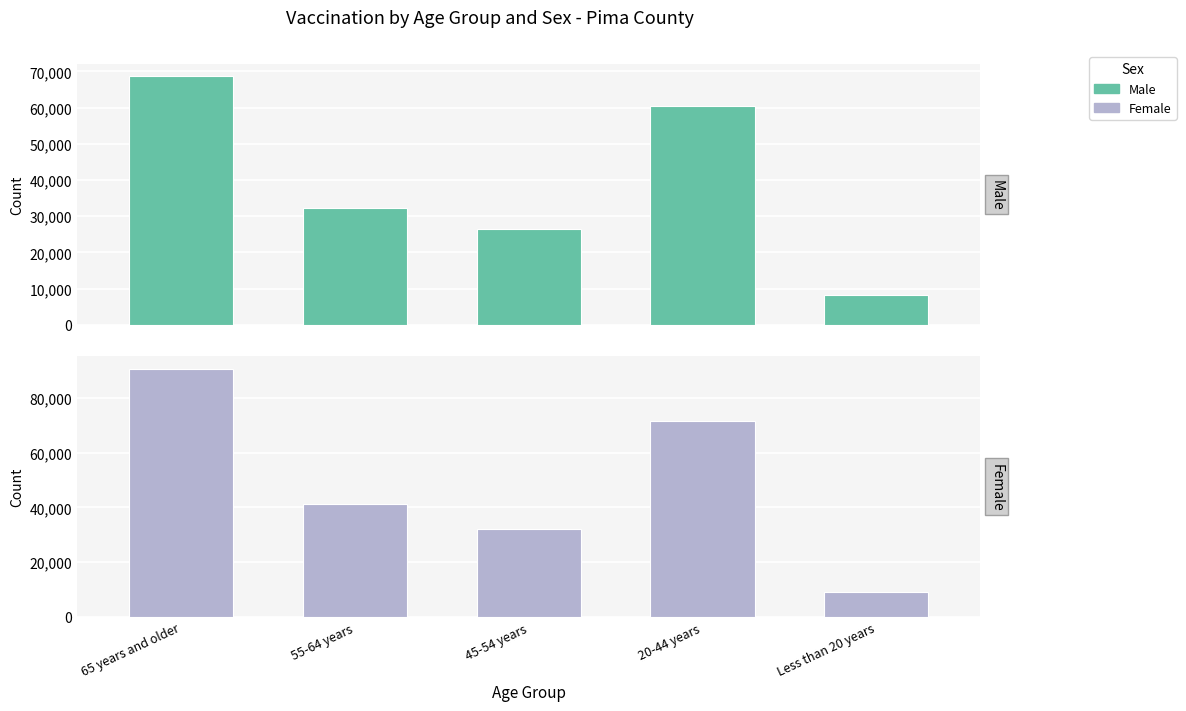

What is the total value across all series at 45-54 years?

58641